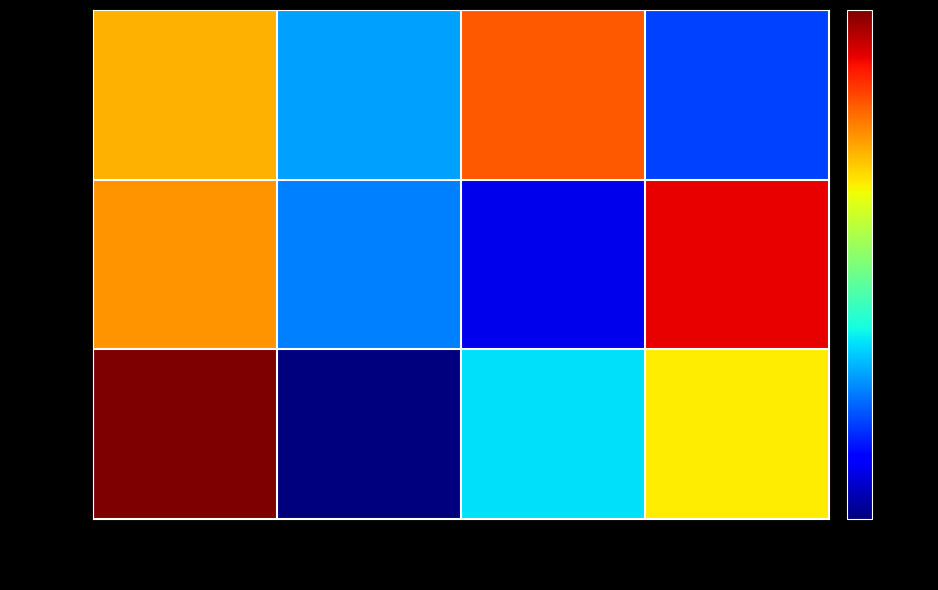

Which series changed the most between col_2 and col_3?

row1